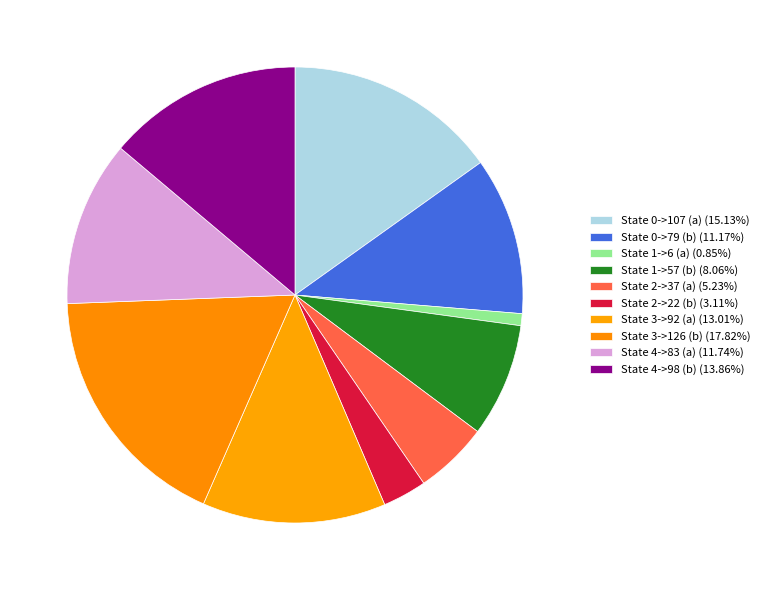

To the nearest percent, what portion does State 3->92 (a) represent?

13%